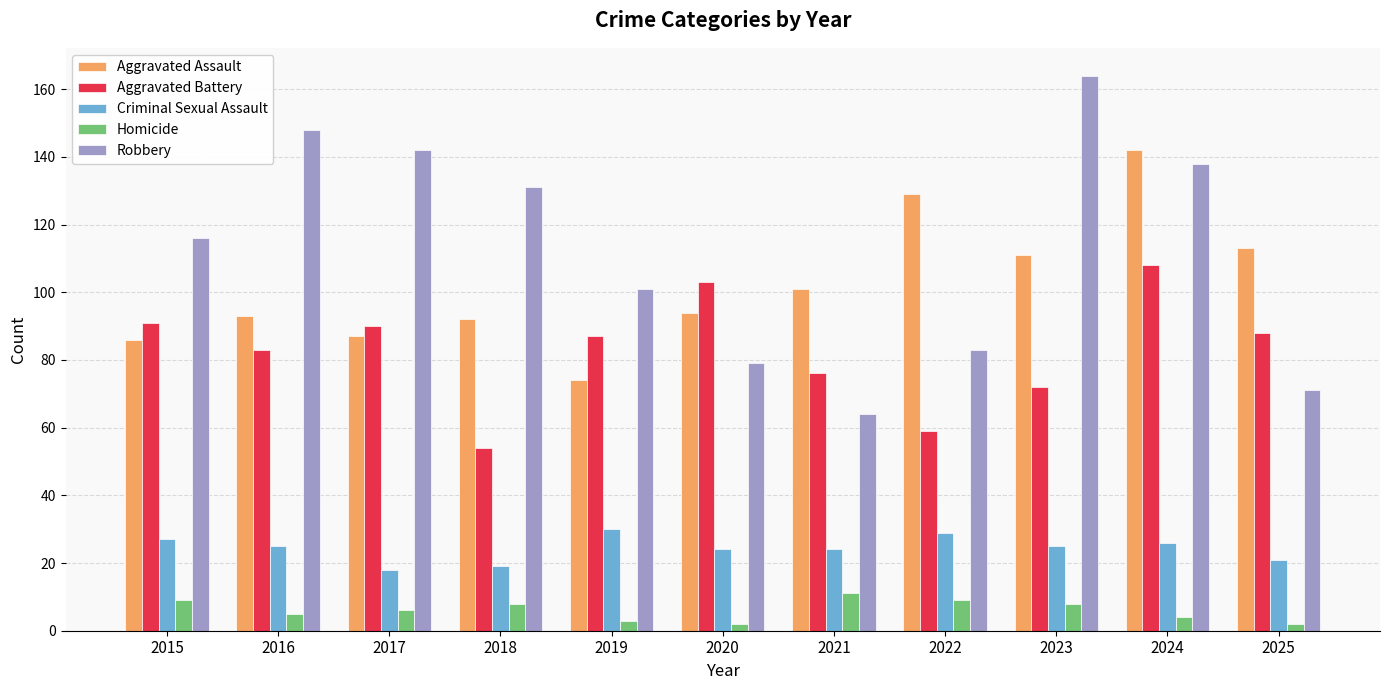

What is the maximum value for Robbery?

164